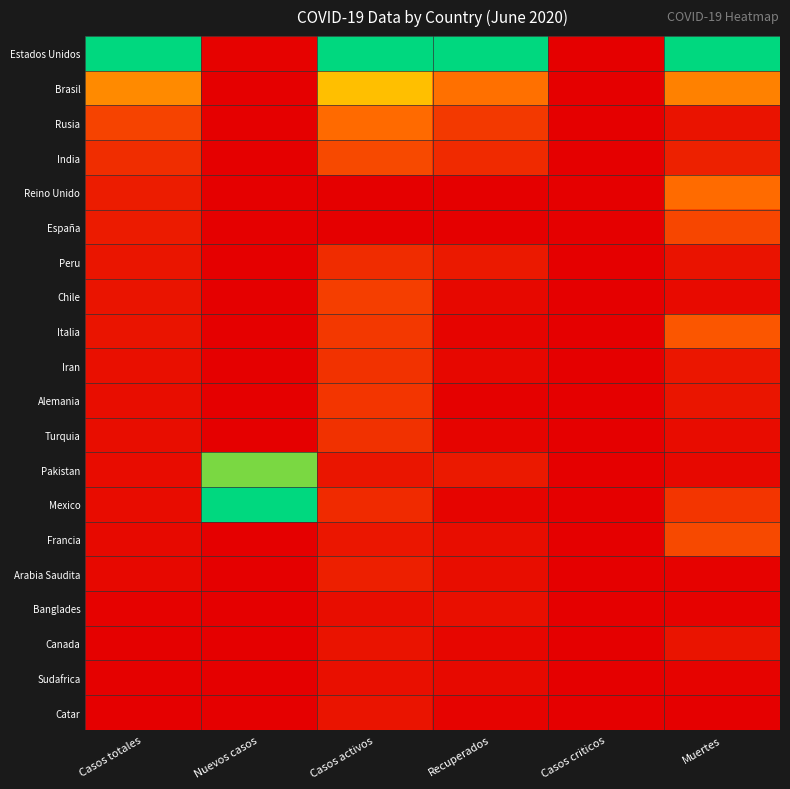

Reading left to right, list all the values displayed in this chart.

Estados Unidos: Casos totales=1.0	Nuevos casos=0.0	Casos activos=1.0	Recuperados=1.0	Casos criticos=0.0	Muertes=1.0
Brasil: Casos totales=0.4	Nuevos casos=0.0	Casos activos=0.6	Recuperados=0.4	Casos criticos=0.0	Muertes=0.4
Rusia: Casos totales=0.2	Nuevos casos=0.0	Casos activos=0.3	Recuperados=0.2	Casos criticos=0.0	Muertes=0.1
India: Casos totales=0.1	Nuevos casos=0.0	Casos activos=0.2	Recuperados=0.1	Casos criticos=0.0	Muertes=0.1
Reino Unido: Casos totales=0.1	Nuevos casos=0.0	Casos activos=0.0	Recuperados=0.0	Casos criticos=0.0	Muertes=0.3
España: Casos totales=0.1	Nuevos casos=0.0	Casos activos=0.0	Recuperados=0.0	Casos criticos=0.0	Muertes=0.2
Peru: Casos totales=0.1	Nuevos casos=0.0	Casos activos=0.1	Recuperados=0.1	Casos criticos=0.0	Muertes=0.1
Chile: Casos totales=0.1	Nuevos casos=0.0	Casos activos=0.2	Recuperados=0.0	Casos criticos=0.0	Muertes=0.0
Italia: Casos totales=0.1	Nuevos casos=0.0	Casos activos=0.2	Recuperados=0.0	Casos criticos=0.0	Muertes=0.3
Iran: Casos totales=0.1	Nuevos casos=0.0	Casos activos=0.2	Recuperados=0.0	Casos criticos=0.0	Muertes=0.1
Alemania: Casos totales=0.0	Nuevos casos=0.0	Casos activos=0.2	Recuperados=0.0	Casos criticos=0.0	Muertes=0.1
Turquia: Casos totales=0.0	Nuevos casos=0.0	Casos activos=0.2	Recuperados=0.0	Casos criticos=0.0	Muertes=0.0
Pakistan: Casos totales=0.0	Nuevos casos=0.8	Casos activos=0.1	Recuperados=0.1	Casos criticos=0.0	Muertes=0.0
Mexico: Casos totales=0.0	Nuevos casos=1.0	Casos activos=0.1	Recuperados=0.0	Casos criticos=0.0	Muertes=0.2
Francia: Casos totales=0.0	Nuevos casos=0.0	Casos activos=0.1	Recuperados=0.0	Casos criticos=0.0	Muertes=0.2
Arabia Saudita: Casos totales=0.0	Nuevos casos=0.0	Casos activos=0.1	Recuperados=0.0	Casos criticos=0.0	Muertes=0.0
Banglades: Casos totales=0.0	Nuevos casos=0.0	Casos activos=0.0	Recuperados=0.1	Casos criticos=0.0	Muertes=0.0
Canada: Casos totales=0.0	Nuevos casos=0.0	Casos activos=0.1	Recuperados=0.0	Casos criticos=0.0	Muertes=0.1
Sudafrica: Casos totales=0.0	Nuevos casos=0.0	Casos activos=0.1	Recuperados=0.0	Casos criticos=0.0	Muertes=0.0
Catar: Casos totales=0.0	Nuevos casos=0.0	Casos activos=0.1	Recuperados=0.0	Casos criticos=0.0	Muertes=0.0